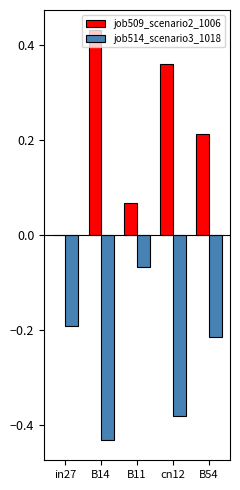

How many categories are shown in the chart?

5